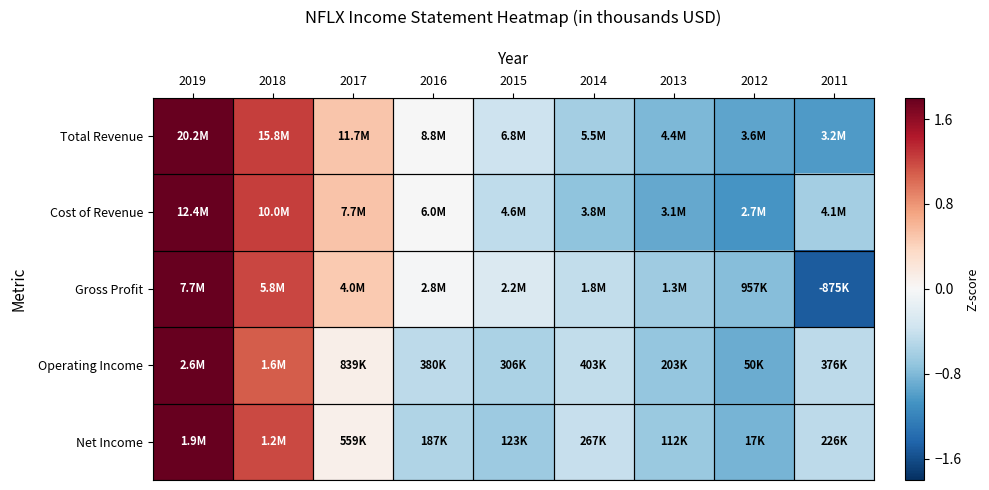

Reading right to left, list all the values displayed in this chart.

Total Revenue: 2011=-1.0	2012=-0.9	2013=-0.8	2014=-0.6	2015=-0.4	2016=-0.0	2017=0.5	2018=1.2	2019=2.0
Cost of Revenue: 2011=-0.6	2012=-1.1	2013=-0.9	2014=-0.7	2015=-0.5	2016=-0.0	2017=0.5	2018=1.2	2019=2.0
Gross Profit: 2011=-1.5	2012=-0.8	2013=-0.6	2014=-0.4	2015=-0.3	2016=-0.0	2017=0.5	2018=1.2	2019=2.0
Operating Income: 2011=-0.5	2012=-0.9	2013=-0.7	2014=-0.4	2015=-0.6	2016=-0.5	2017=0.1	2018=1.1	2019=2.4
Net Income: 2011=-0.5	2012=-0.8	2013=-0.7	2014=-0.4	2015=-0.7	2016=-0.5	2017=0.1	2018=1.2	2019=2.3